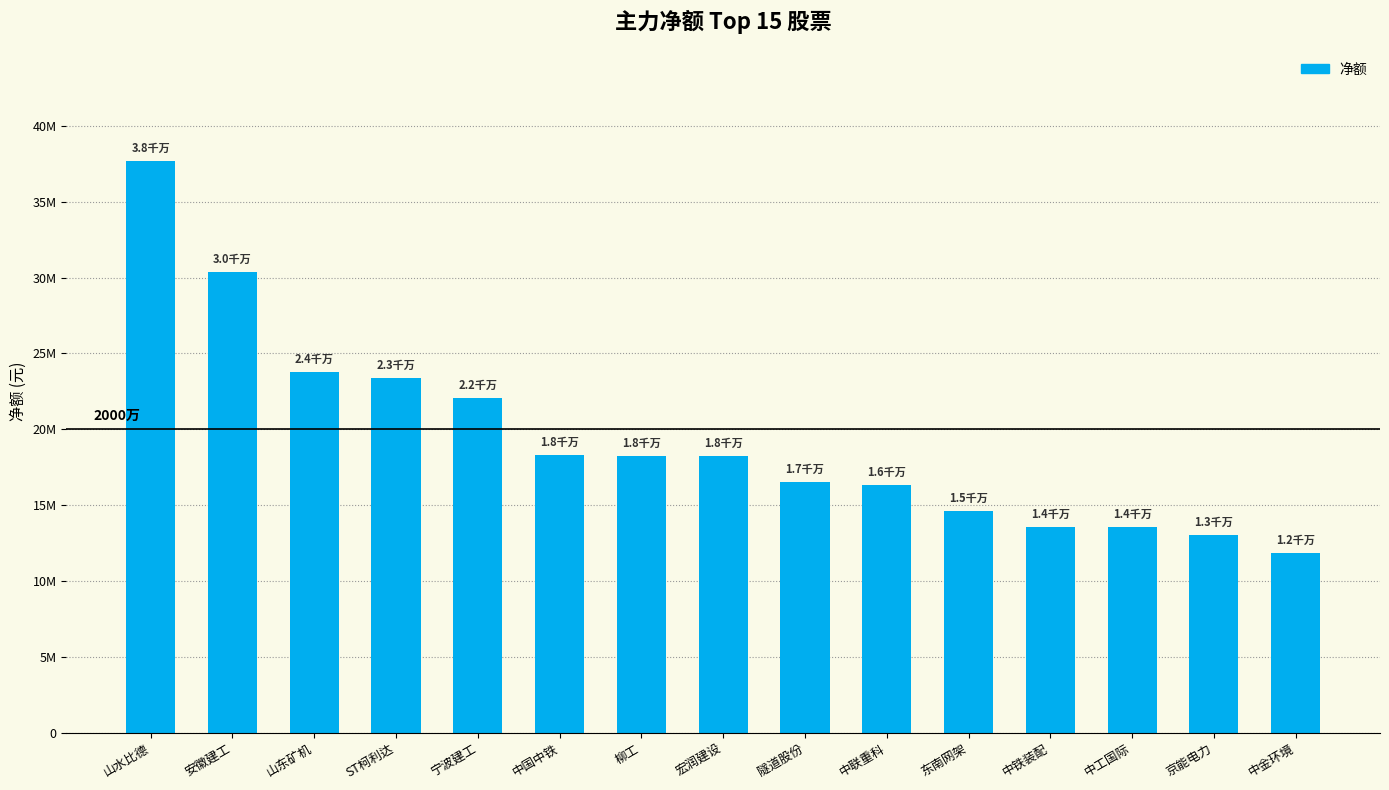

Approximately how many times larger is the value at 京能电力 compared to 柳工?

0.7